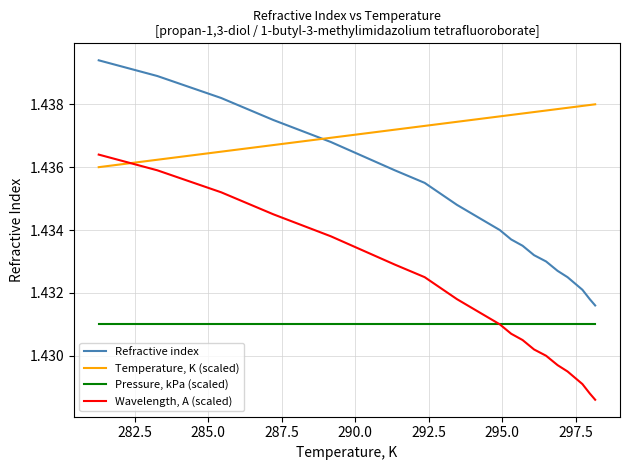

List the series in order of their peak value, lowest first.

Pressure, kPa (scaled), Wavelength, A (scaled), Temperature, K (scaled), Refractive index